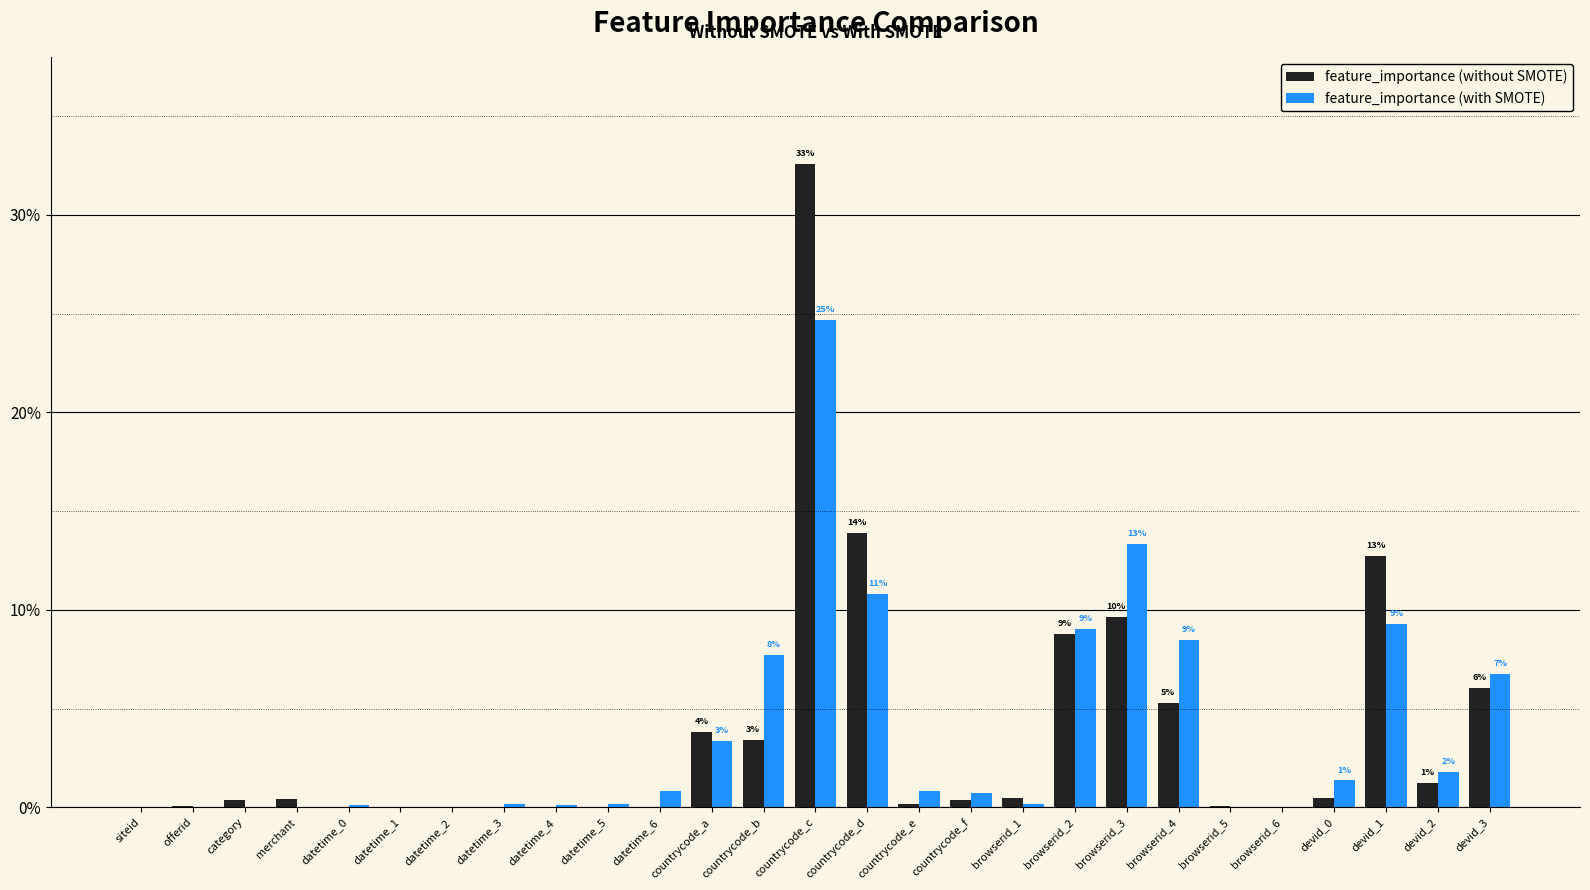

What are all the series names shown in the legend?

feature_importance (without SMOTE), feature_importance (with SMOTE)